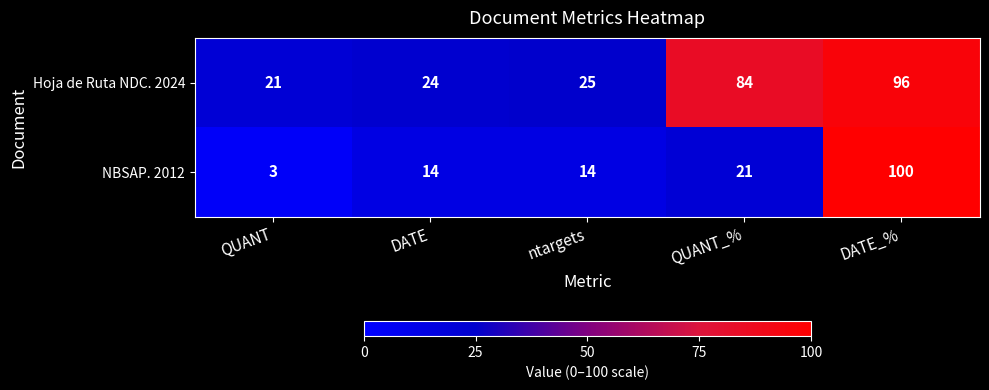

Between QUANT and ntargets, which series saw the biggest shift?

NBSAP. 2012